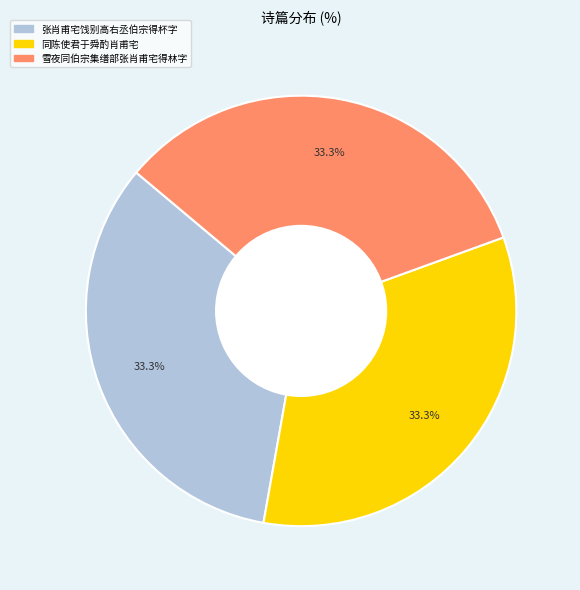

To the nearest percent, what is the combined percentage of 雪夜同伯宗集缮部张肖甫宅得林字 and 张肖甫宅饯别高右丞伯宗得杯字?

67%